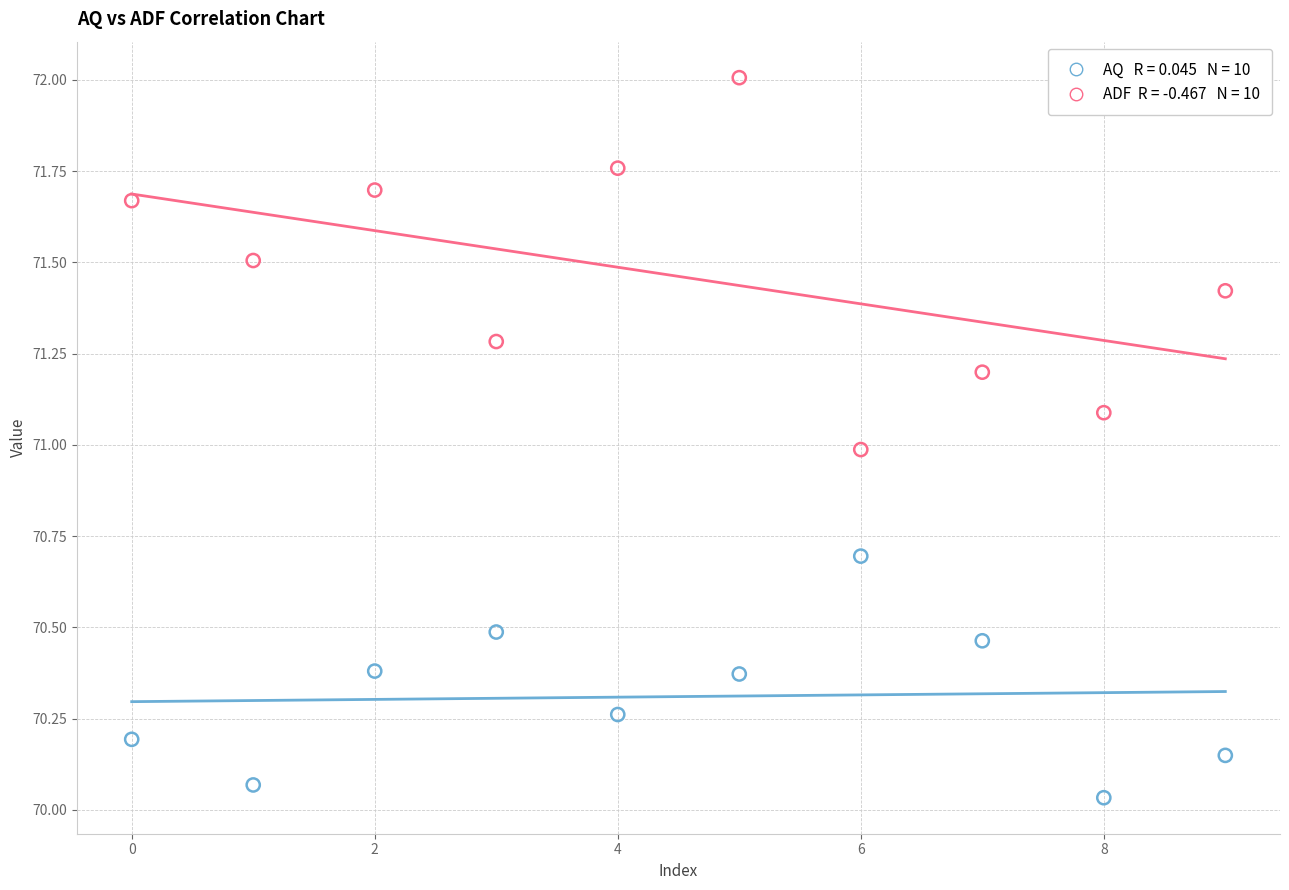

Across all data points, what is the range of Y values (max minus min)?

2.0